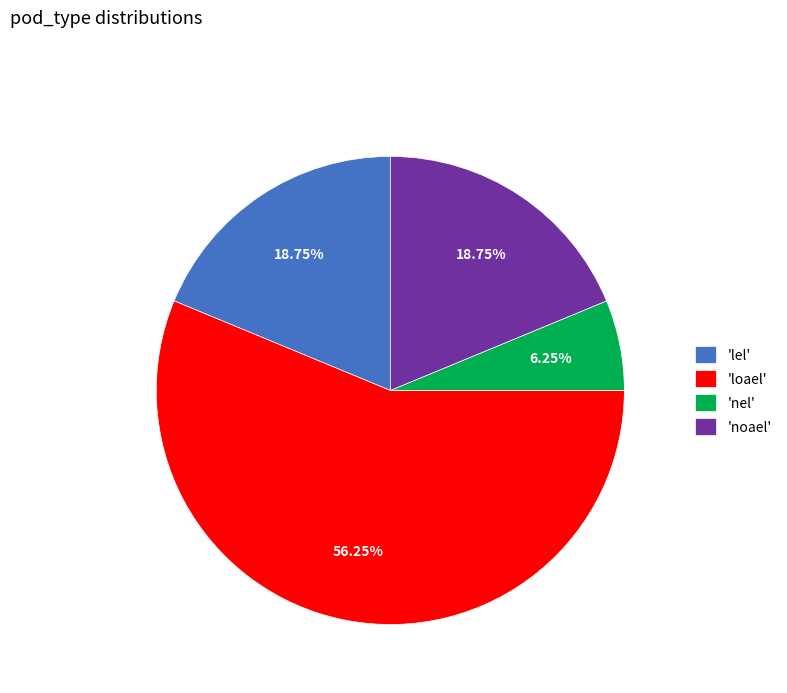

Which has a higher value, 'loael' or 'noael'?

'loael'